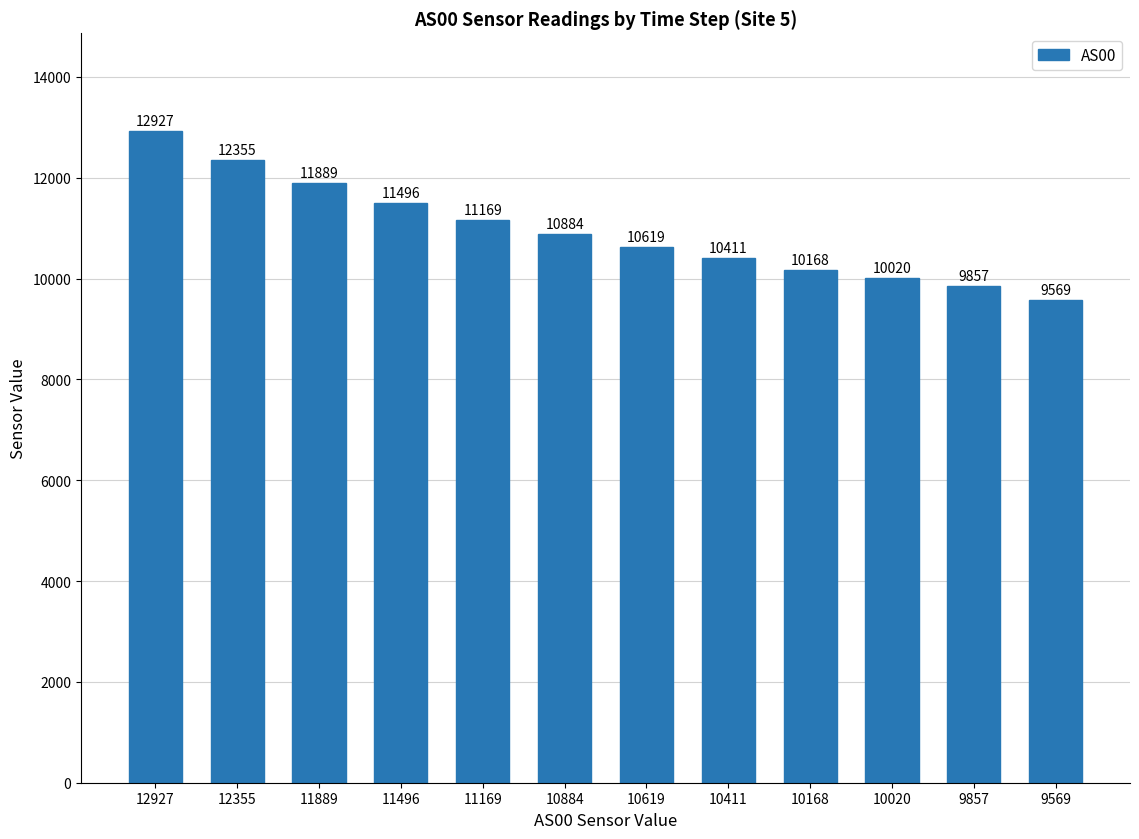

How many data points are less than 10884?

6